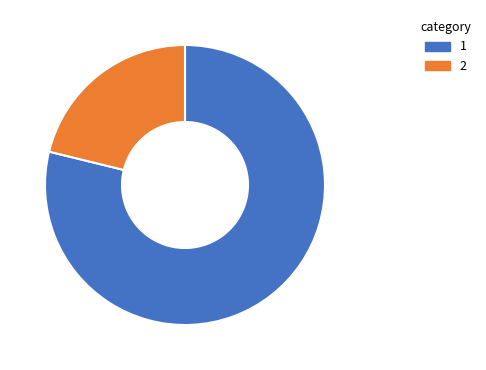

Rank the categories by value from highest to lowest.

1, 2